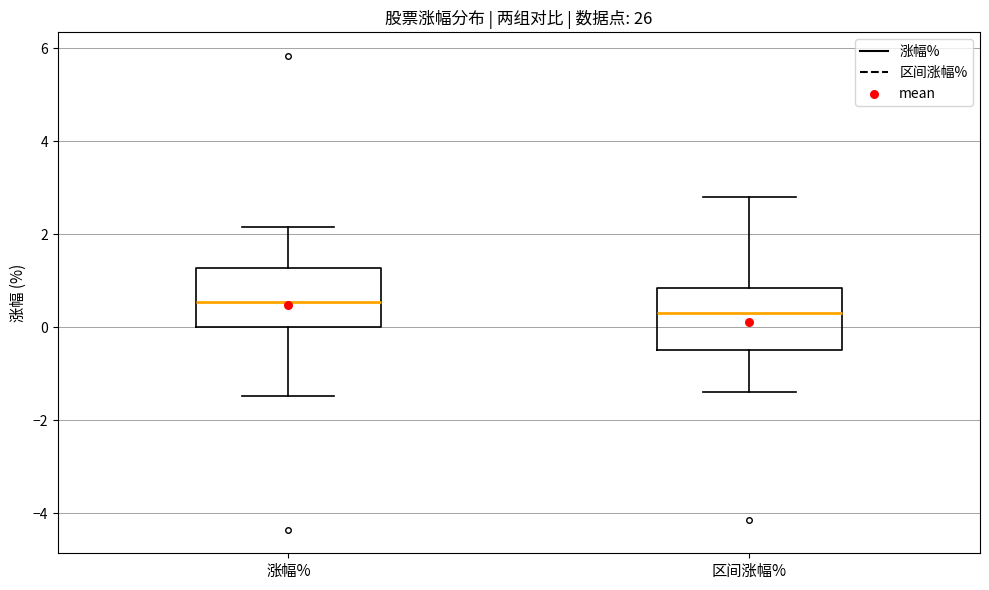

Reading left to right, transcribe this box plot: for each box, give where its median line is, the range the box spans, and where its two whiskers end, as read against the y-axis. The values are not printed on the chart, so give them approximately, as read against the axis.

涨幅%: median 0.6, box 0.0 to 1.2, whiskers -1.4 to 2.2
区间涨幅%: median 0.4, box -0.4 to 0.8, whiskers -1.4 to 2.8